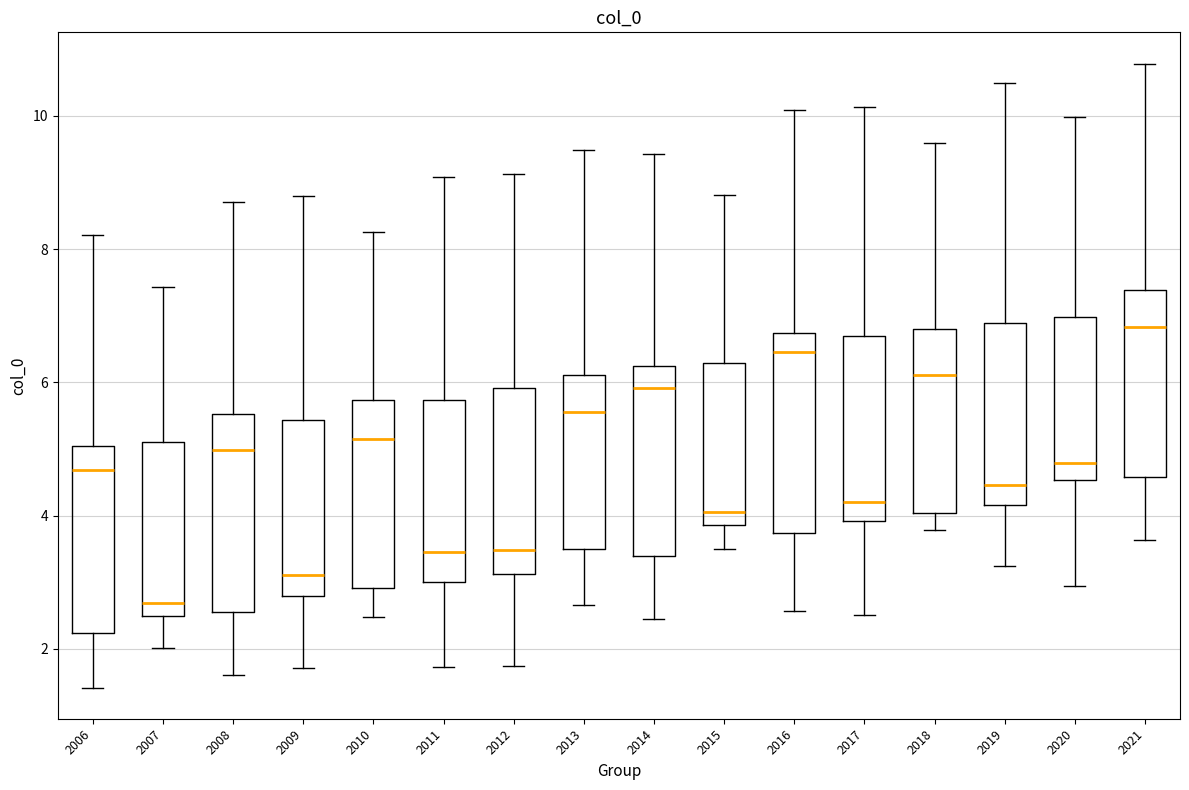

Reading left to right, transcribe this box plot: for each box, give where its median line is, the range the box spans, and where its two whiskers end, as read against the y-axis. The values are not printed on the chart, so give them approximately, as read against the axis.

2006: median 4.6, box 2.2 to 5.0, whiskers 1.4 to 8.2
2007: median 2.6, box 2.4 to 5.2, whiskers 2.0 to 7.4
2008: median 5.0, box 2.6 to 5.6, whiskers 1.6 to 8.8
2009: median 3.2, box 2.8 to 5.4, whiskers 1.8 to 8.8
2010: median 5.2, box 3.0 to 5.8, whiskers 2.4 to 8.2
2011: median 3.4, box 3.0 to 5.8, whiskers 1.8 to 9.0
2012: median 3.4, box 3.2 to 6.0, whiskers 1.8 to 9.2
2013: median 5.6, box 3.4 to 6.2, whiskers 2.6 to 9.4
2014: median 6.0, box 3.4 to 6.2, whiskers 2.4 to 9.4
2015: median 4.0, box 3.8 to 6.2, whiskers 3.4 to 8.8
2016: median 6.4, box 3.8 to 6.8, whiskers 2.6 to 10.0
2017: median 4.2, box 4.0 to 6.6, whiskers 2.6 to 10.2
2018: median 6.2, box 4.0 to 6.8, whiskers 3.8 to 9.6
2019: median 4.4, box 4.2 to 6.8, whiskers 3.2 to 10.4
2020: median 4.8, box 4.6 to 7.0, whiskers 3.0 to 10.0
2021: median 6.8, box 4.6 to 7.4, whiskers 3.6 to 10.8